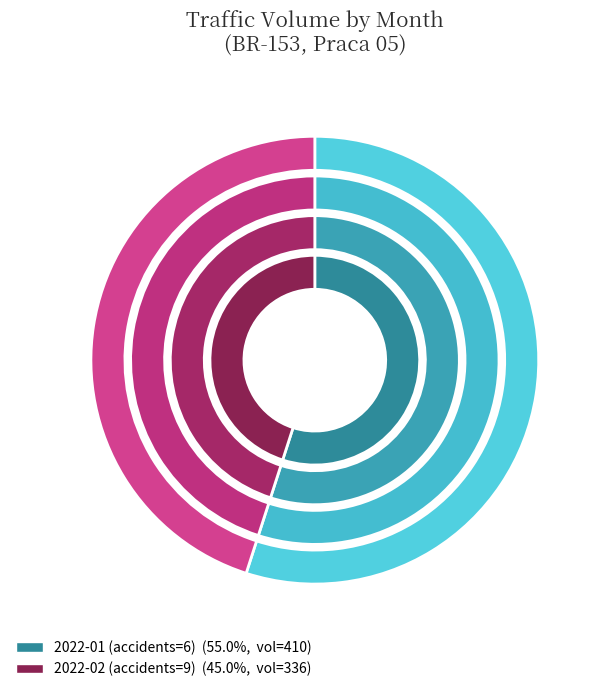

How many segments does this pie chart have?

2